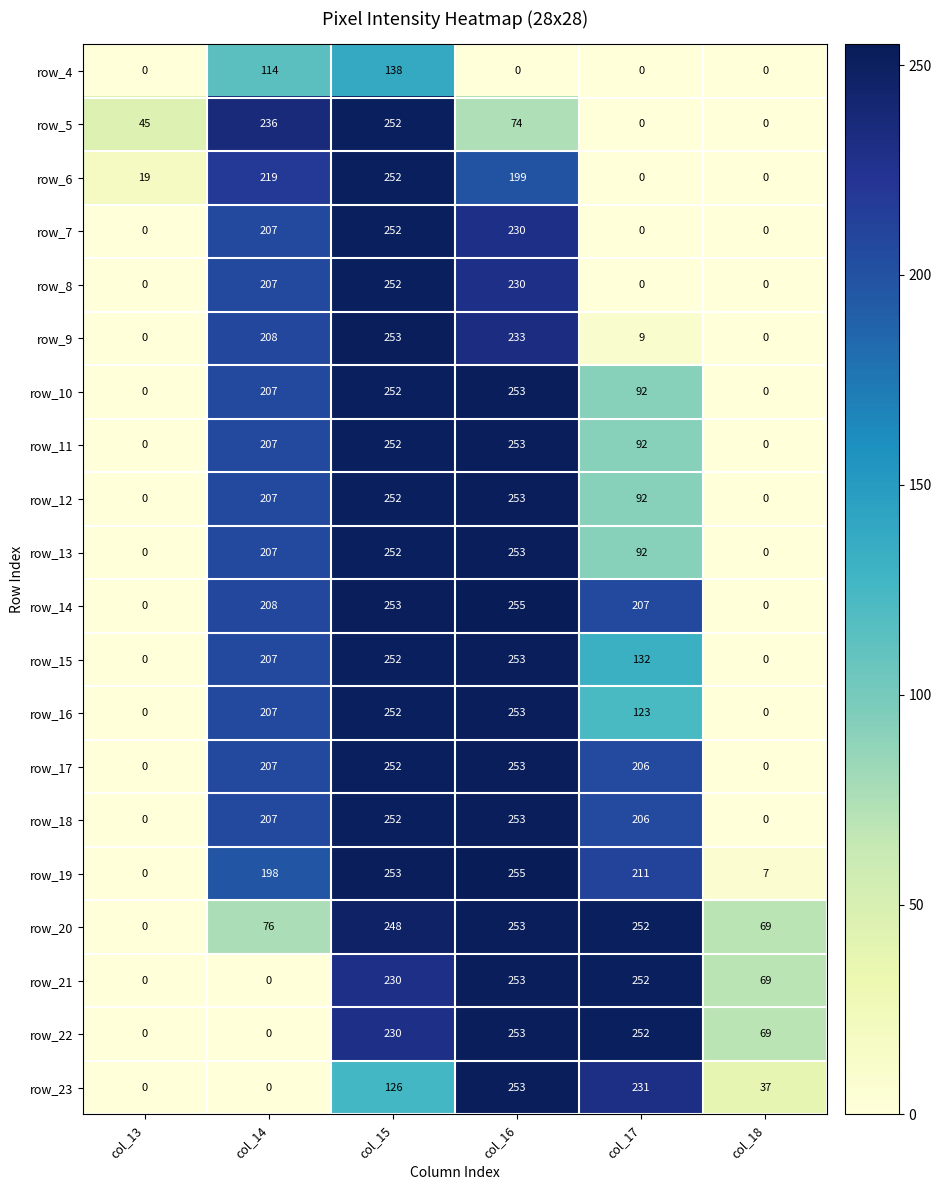

How many data points in row_5 are less than 74?

3